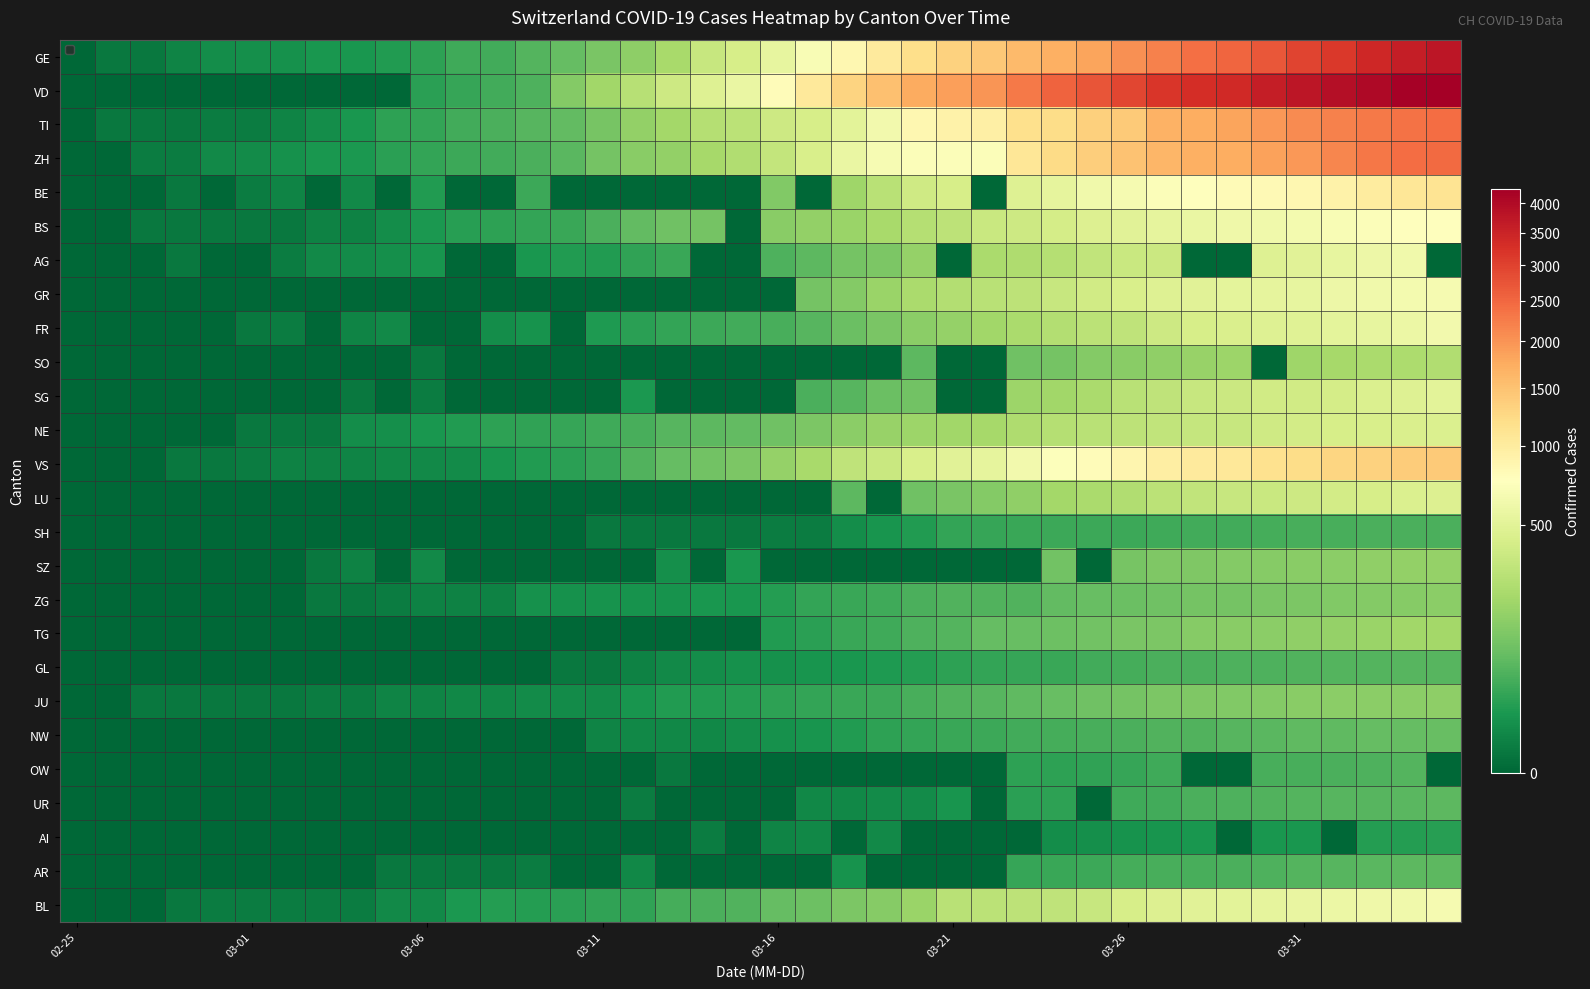

Reading right to left, what are all the values shown in this chart?

GE: 3753	3621	3420	3137	2958	2721	2505	2393	2190	2033	1837	1699	1582	1430	1331	1194	1027	848	692	544	423	340	222	150	109	76	56	40	38	25	17	14	13	10	9	8	4	1	1	0
VD: 4259	4187	4051	3917	3765	3606	3394	3309	3178	2944	2739	2547	2282	1976	1874	1755	1514	1305	1040	797	567	477	370	277	203	130	51	40	30	23	0	0	0	0	0	0	0	0	0	0
TI: 2442	2377	2271	2195	2091	1962	1837	1727	1688	1401	1354	1209	1162	945	916	849	638	511	426	368	293	265	206	163	108	75	61	49	41	28	25	13	8	4	2	2	1	1	1	0
ZH: 2466	2433	2305	2141	1952	1861	1735	1703	1629	1502	1370	1223	1075	711	711	711	679	568	429	326	250	218	163	140	101	62	49	40	34	29	23	15	13	10	7	6	2	2	0	0
BE: 1106	1073	1003	909	856	826	798	767	718	660	624	532	470	0	418	377	282	193	0	123	0	0	0	0	0	0	34	0	0	17	0	6	0	4	2	0	1	0	0	0
BS: 767	754	714	687	653	617	605	569	530	501	462	410	374	356	297	270	220	181	164	143	0	100	92	73	49	33	28	24	21	15	8	3	3	1	1	1	1	1	0	0
AG: 0	626	592	549	499	481	0	0	364	349	319	266	241	232	0	168	118	101	67	52	0	0	32	27	18	17	14	0	0	12	9	7	6	2	0	0	1	0	0	0
GR: 657	649	622	592	547	535	519	495	474	433	393	343	300	284	258	226	182	128	101	0	0	0	0	0	0	0	0	0	0	0	0	0	0	0	0	0	0	0	0	0
FR: 638	588	550	525	491	477	442	421	369	309	293	255	226	202	167	145	111	86	59	45	40	36	29	22	16	0	11	8	0	0	6	4	0	2	1	0	0	0	0	0
SO: 250	237	227	216	196	0	190	173	157	141	129	104	95	0	0	66	0	0	0	0	0	0	0	0	0	0	0	0	0	1	0	0	0	0	0	0	0	0	0	0
SG: 504	480	455	414	394	389	365	339	306	280	228	200	185	0	0	98	85	61	47	0	0	0	0	15	0	0	0	0	0	2	0	1	0	0	0	0	0	0	0	0
NE: 452	444	430	420	402	378	346	337	316	299	280	265	247	216	200	189	175	146	114	93	74	68	59	46	37	31	27	24	18	13	9	8	1	1	1	0	0	0	0	0
VS: 1416	1383	1334	1282	1211	1144	1055	1017	968	874	793	728	628	535	498	436	349	312	225	172	115	98	76	53	30	22	17	12	7	6	5	4	3	3	2	1	1	0	0	0
LU: 469	449	422	401	375	351	339	317	287	253	228	205	156	131	109	92	0	65	0	0	0	0	0	0	0	0	0	0	0	0	0	0	0	0	0	0	0	0	0	0
SH: 47	47	47	44	44	42	41	40	37	36	35	34	32	30	28	17	12	8	2	2	1	1	1	1	1	0	0	0	0	0	0	0	0	0	0	0	0	0	0	0
SZ: 168	165	155	146	140	135	128	122	119	107	0	97	0	0	0	0	0	0	0	0	13	0	9	0	0	0	0	0	0	6	0	3	1	0	0	0	0	0	0	0
ZG: 146	138	131	125	114	112	101	101	94	87	80	72	53	53	53	48	37	33	29	20	13	13	11	11	11	10	10	3	3	3	2	1	1	0	0	0	0	0	0	0
TG: 209	199	180	167	155	149	139	135	118	111	97	88	82	76	57	50	37	32	23	17	0	0	0	0	0	0	0	0	0	0	0	0	0	0	0	0	0	0	0	0
GL: 61	59	58	56	53	51	50	47	47	43	40	33	31	29	25	20	16	14	12	10	10	8	6	3	1	1	0	0	0	0	0	0	0	0	0	0	0	0	0	0
JU: 154	149	149	145	140	128	127	119	114	100	92	82	69	61	54	44	36	32	29	25	19	18	17	12	7	7	7	5	5	4	4	2	2	1	1	1	1	1	0	0
NW: 80	79	76	70	70	63	59	55	54	48	44	42	39	36	33	28	25	18	12	10	8	5	5	5	4	0	0	0	0	0	0	0	0	0	0	0	0	0	0	0
OW: 0	56	51	48	46	46	0	0	37	30	27	25	25	0	0	0	0	0	0	0	0	0	1	0	0	0	0	0	0	0	0	0	0	0	0	0	0	0	0	0
UR: 66	62	60	59	57	53	50	48	40	38	0	25	22	0	12	7	7	5	5	0	0	0	0	2	0	0	0	0	0	0	0	0	0	0	0	0	0	0	0	0
AI: 21	20	20	0	14	14	0	13	12	11	9	8	0	0	0	0	6	0	5	4	0	2	0	0	0	0	0	0	0	0	0	0	0	0	0	0	0	0	0	0
AR: 66	65	64	61	58	50	48	45	44	42	34	33	30	0	0	0	0	11	0	0	0	0	0	5	0	0	2	1	1	1	1	0	0	0	0	0	0	0	0	0
BL: 656	625	610	588	561	539	511	502	466	422	341	306	302	289	282	184	134	116	89	76	54	47	42	26	26	22	20	19	15	6	6	2	2	2	2	2	1	0	0	0